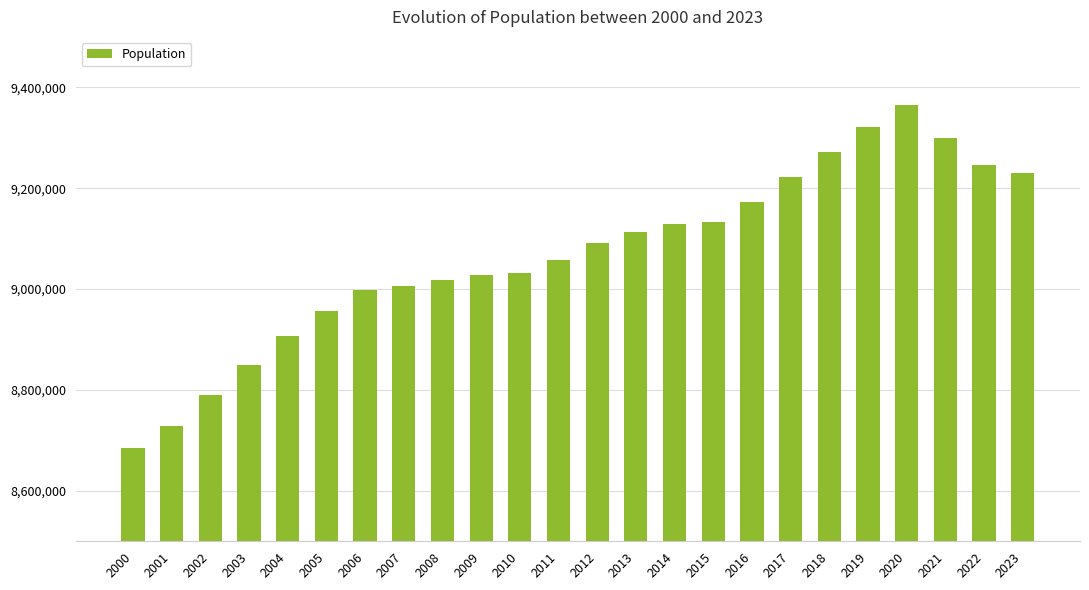

What is the greatest value displayed?

9365304